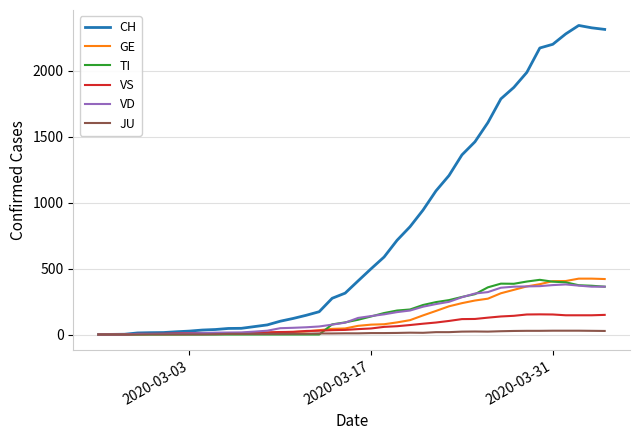

What is the maximum value shown in the chart?

2345